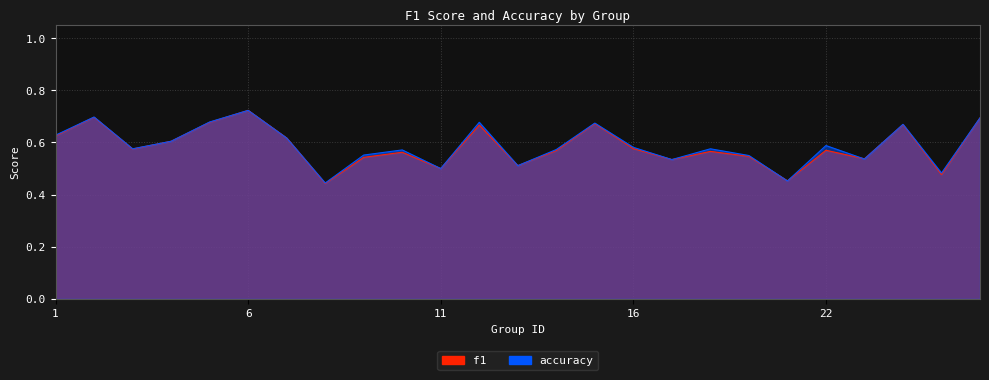

Reading left to right, list all the values displayed in this chart.

f1: 0.6	0.7	0.6	0.6	0.7	0.7	0.6	0.4	0.5	0.6	0.5	0.7	0.5	0.6	0.7	0.6	0.5	0.6	0.5	0.5	0.6	0.5	0.7	0.5	0.7
accuracy: 0.6	0.7	0.6	0.6	0.7	0.7	0.6	0.4	0.6	0.6	0.5	0.7	0.5	0.6	0.7	0.6	0.5	0.6	0.6	0.5	0.6	0.5	0.7	0.5	0.7